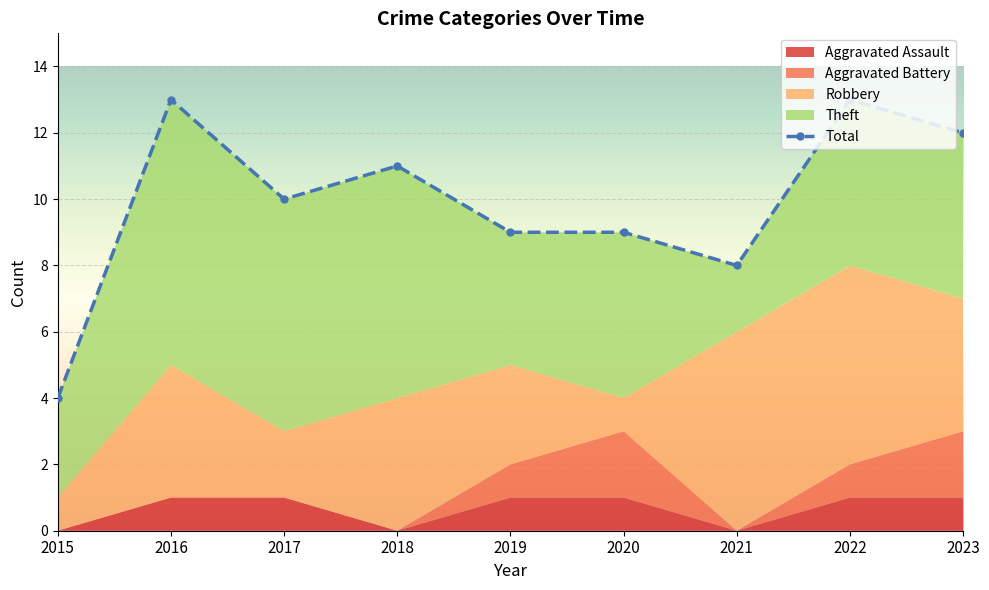

List the labels in order of value, largest first.

2016, 2022, 2023, 2018, 2017, 2019, 2020, 2021, 2015